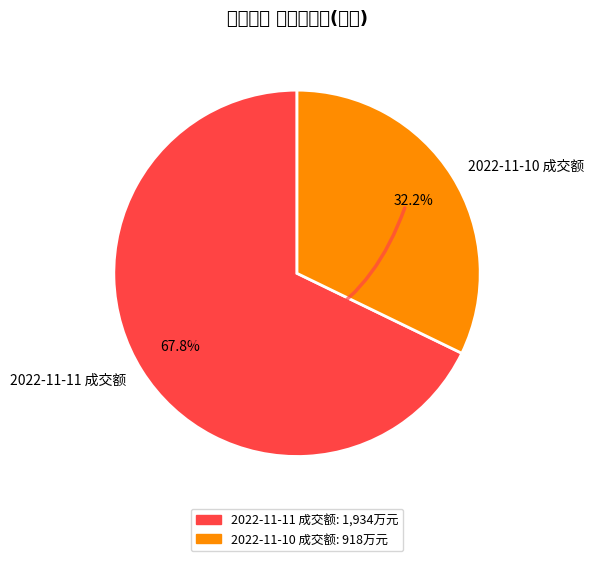

Rank the categories by value from highest to lowest.

2022-11-11 成交额, 2022-11-10 成交额